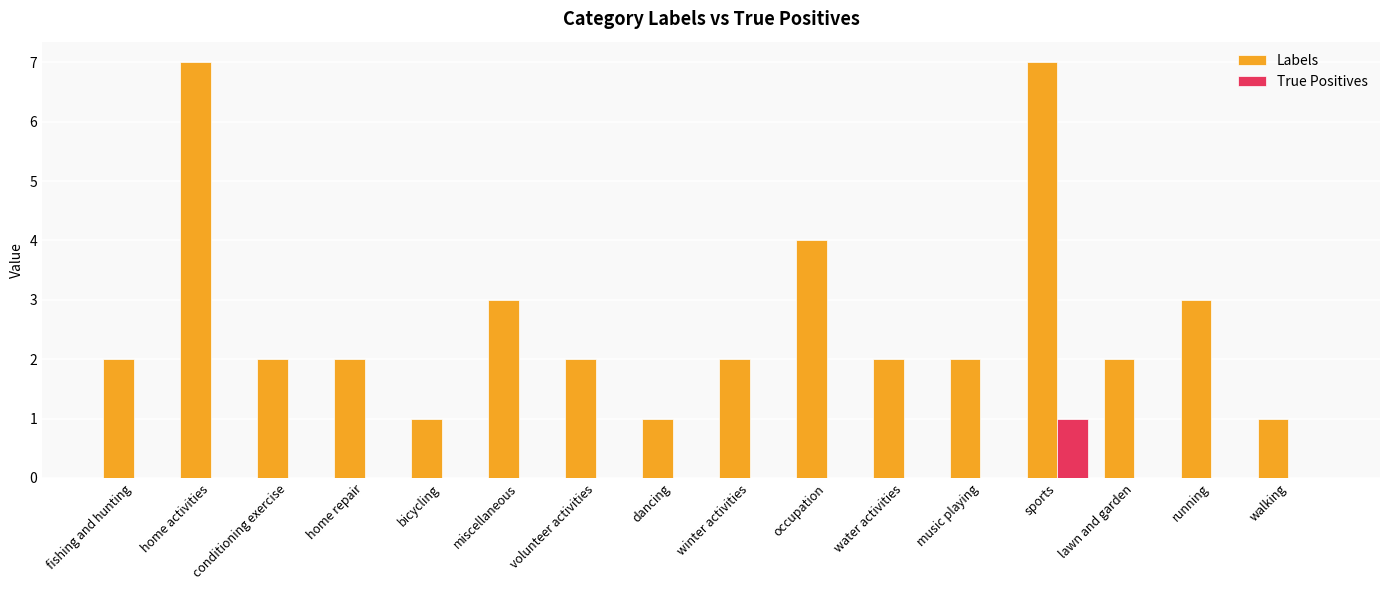

Is the value of True Positives at miscellaneous greater than the value of Labels at dancing?

No